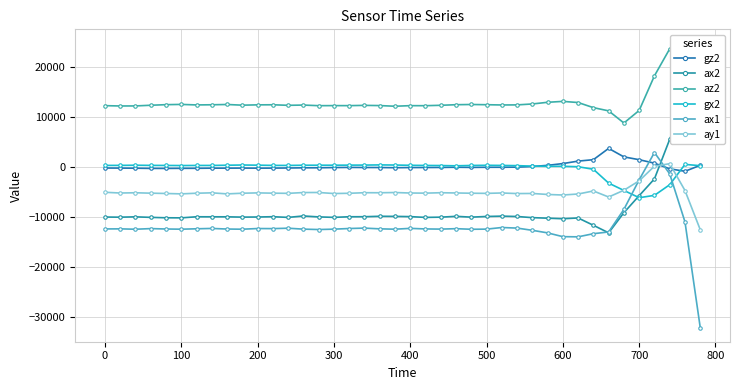

True or false: gz2 has more than 1 points higher than both neighbors.

True